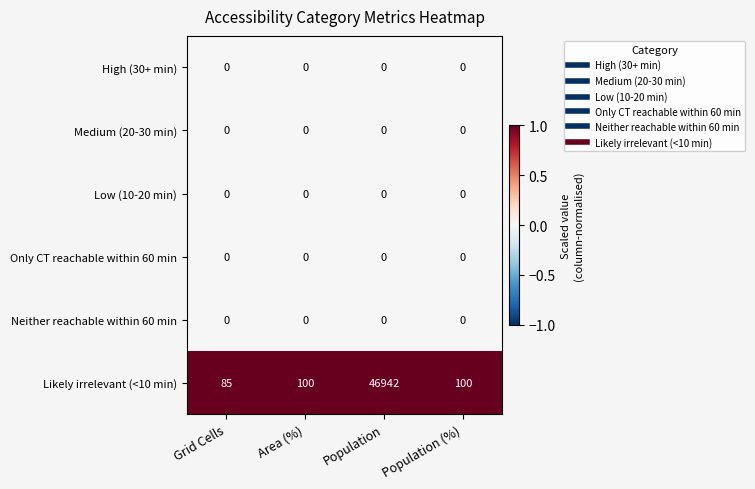

Count the number of categories in the chart.

4